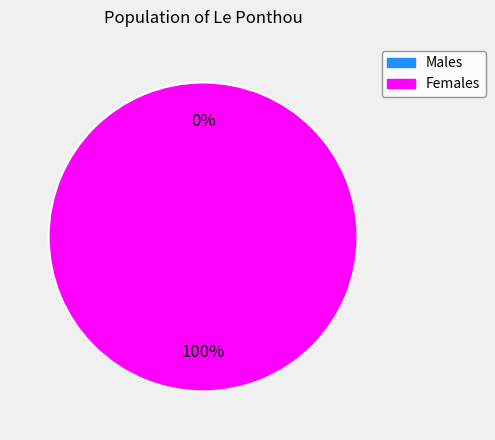

How many slices are in this pie chart?

2